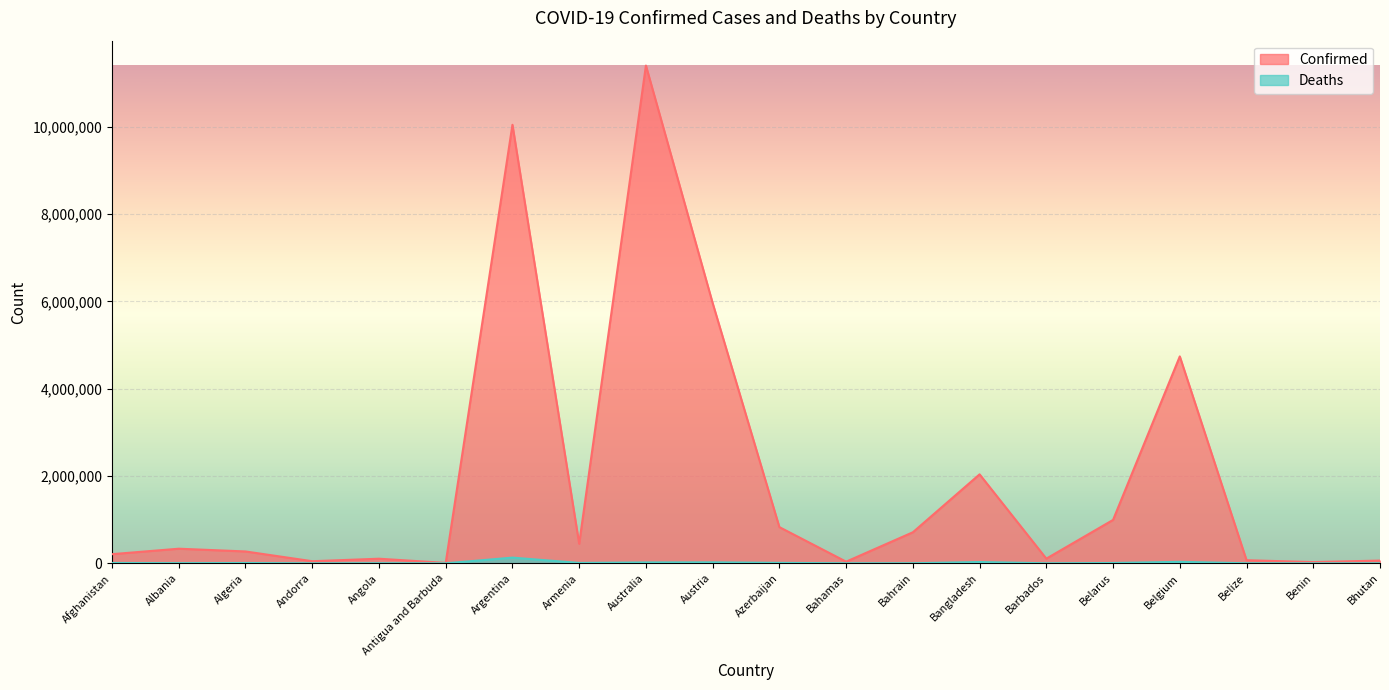

Is it true that Confirmed equals 1569107 at Belarus?

False